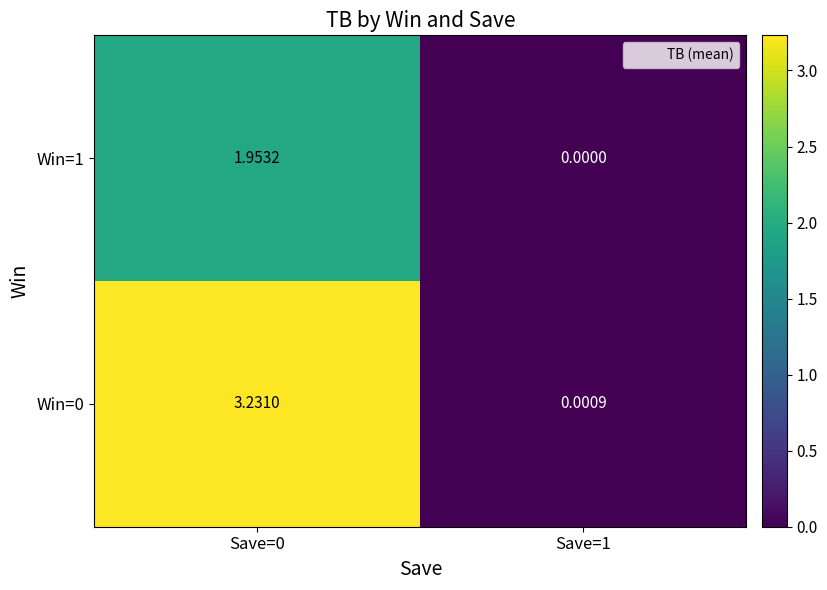

Is the value of Win=1 at Save=0 greater than the value of Win=0 at Save=0?

No